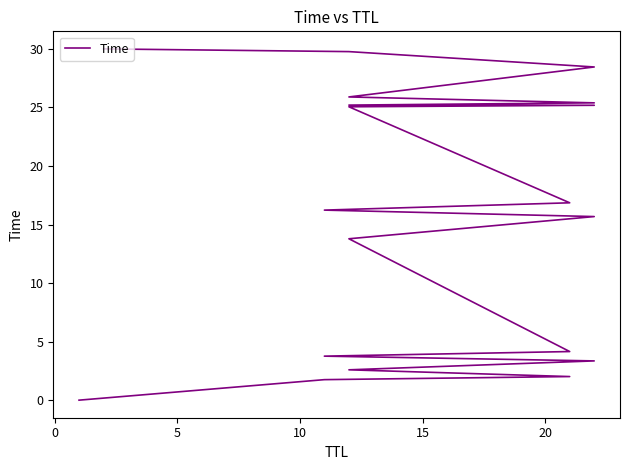

What is the difference between the second highest and second lowest values?

28.0